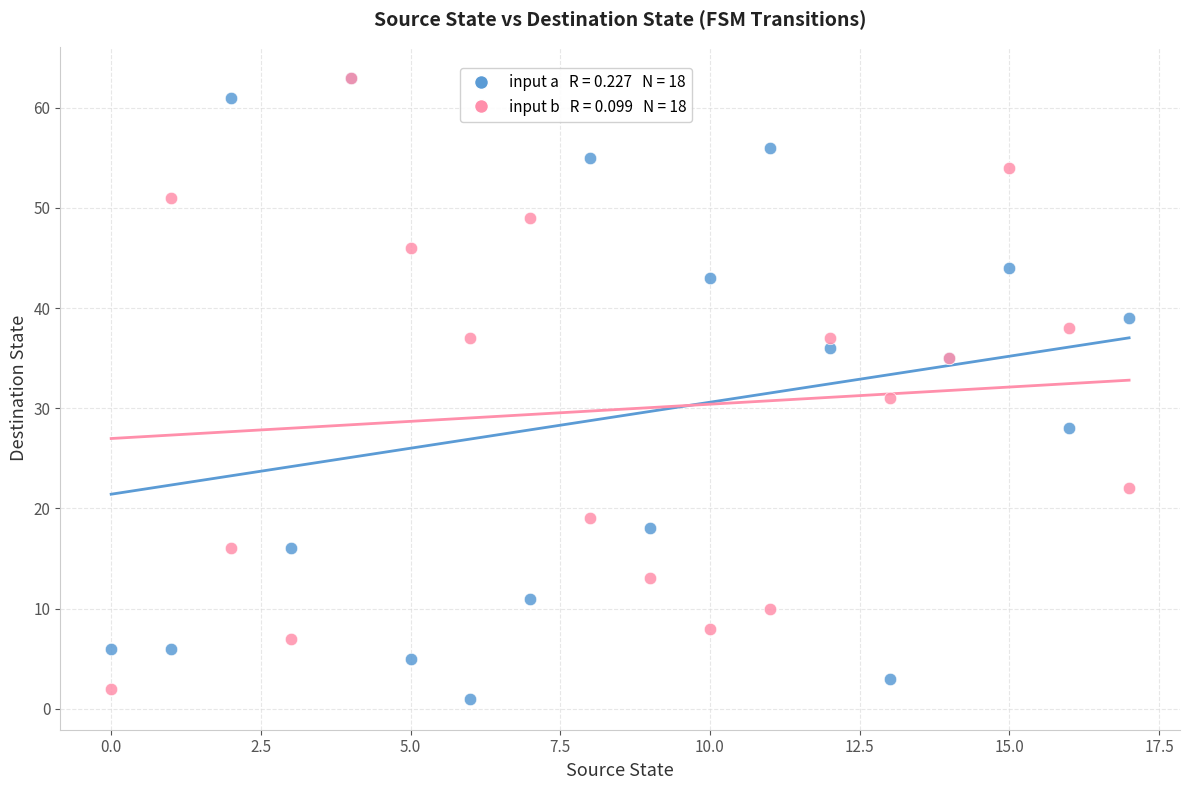

Across all series, what Y value is closest to 32?

31